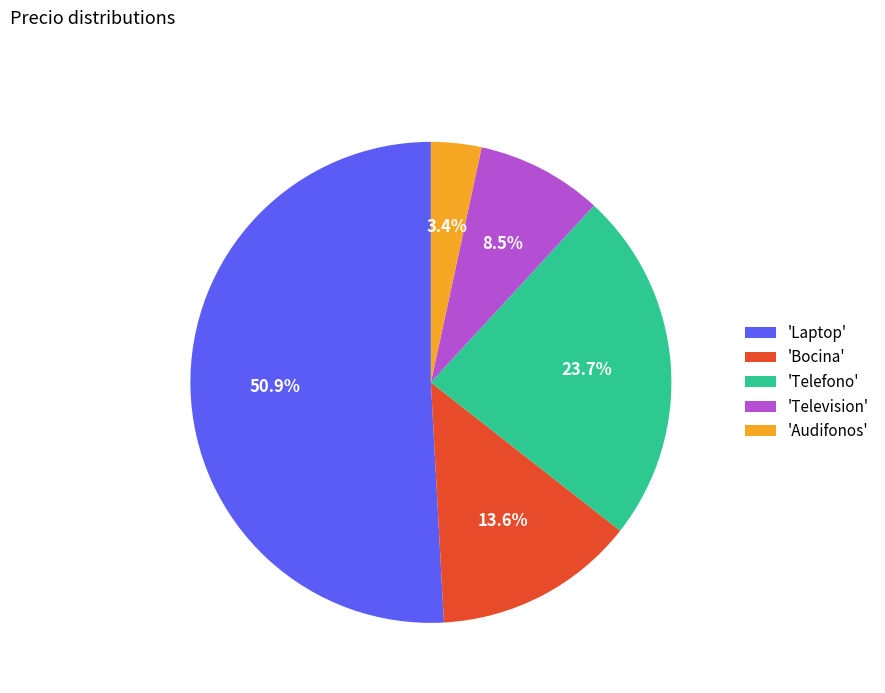

How much of the chart is everything except 'Television'?

91.5%